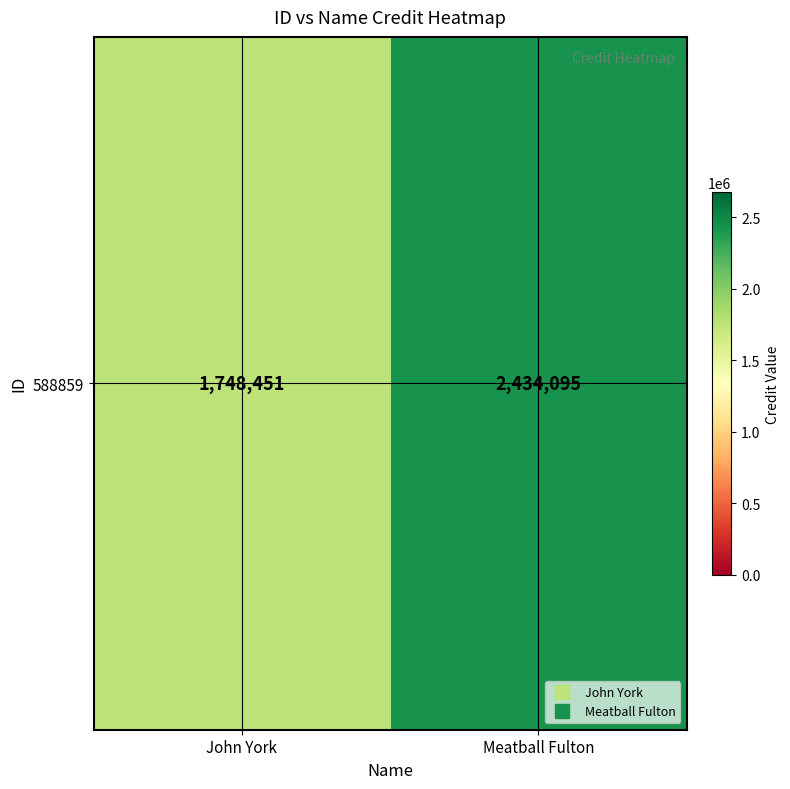

What is the sum of all values?

4182546